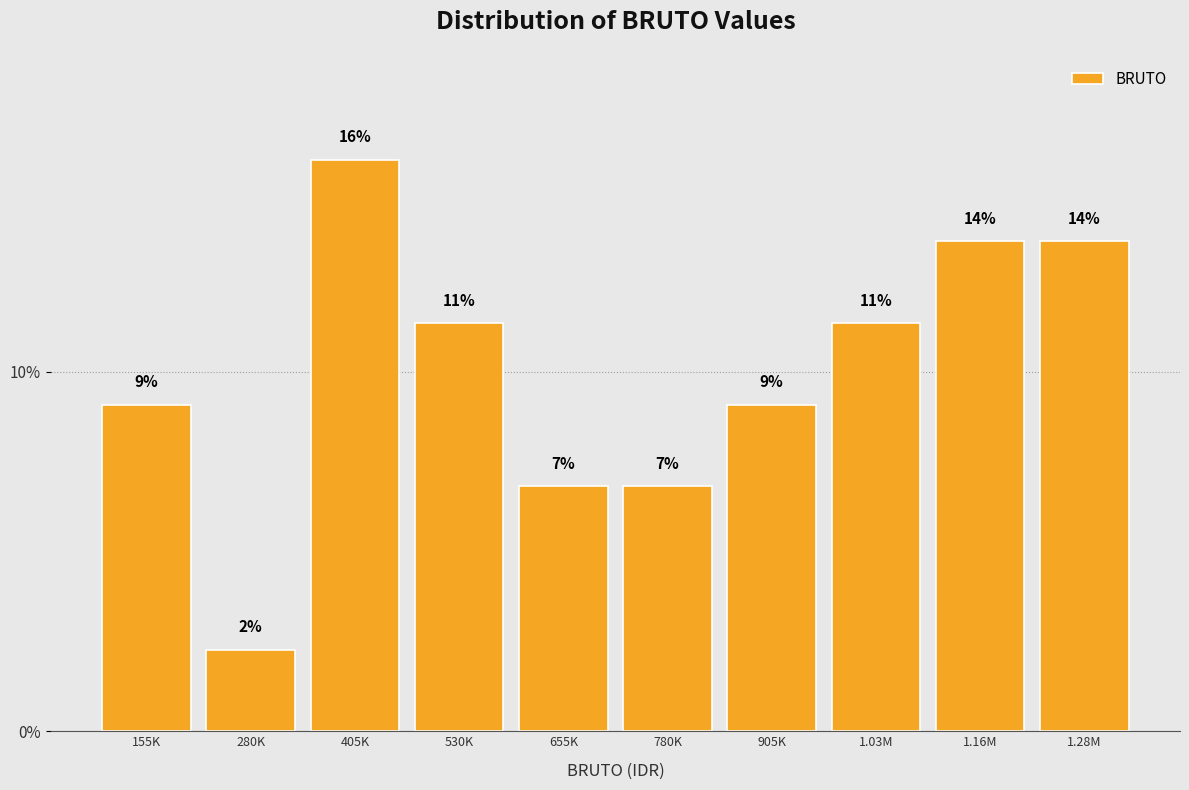

Are the bars horizontal?

No